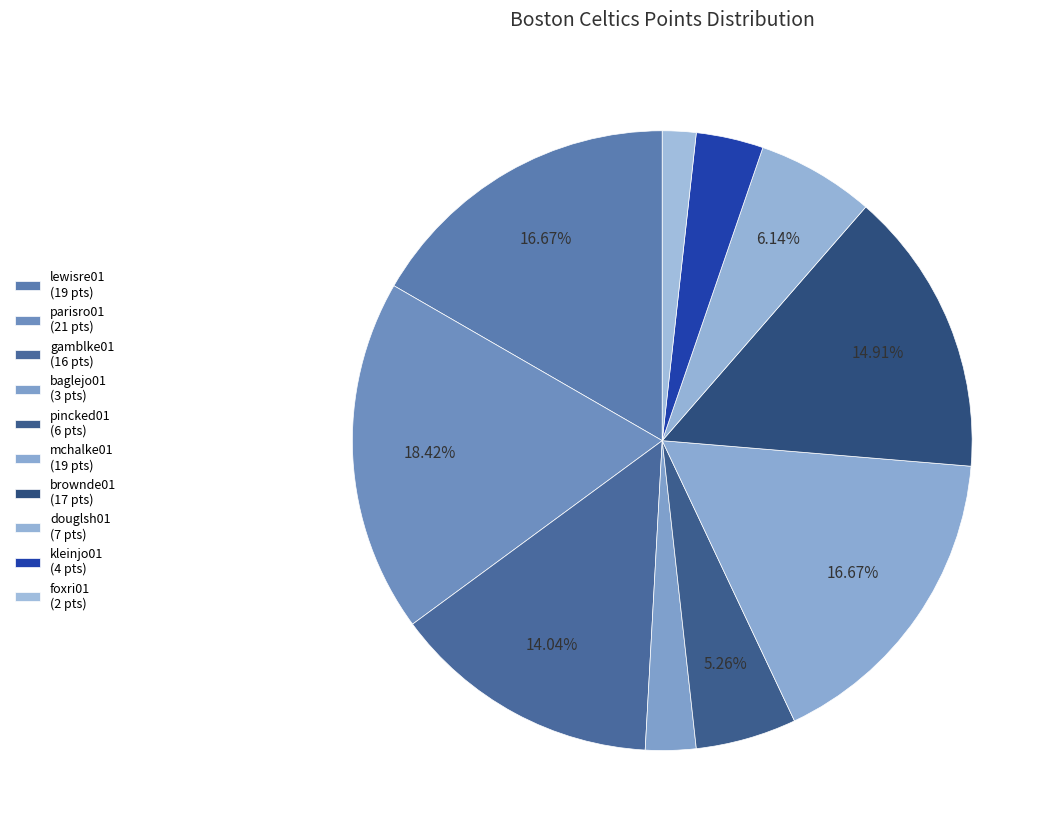

Which slice is the largest?

parisro01